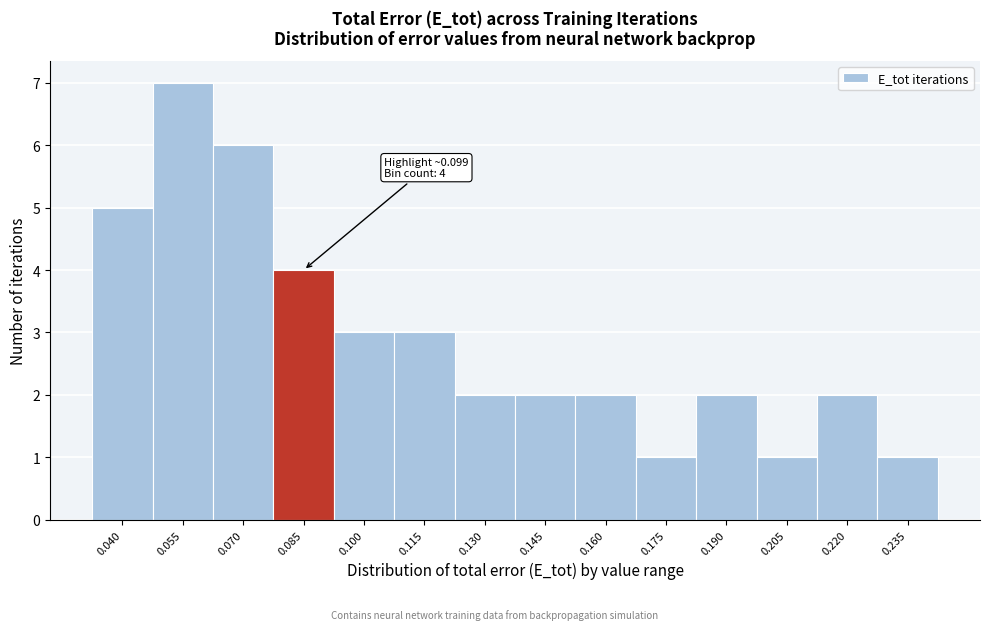

Reading right to left, extract all data points from this chart.

1	2	1	2	1	2	2	2	3	3	4	6	7	5